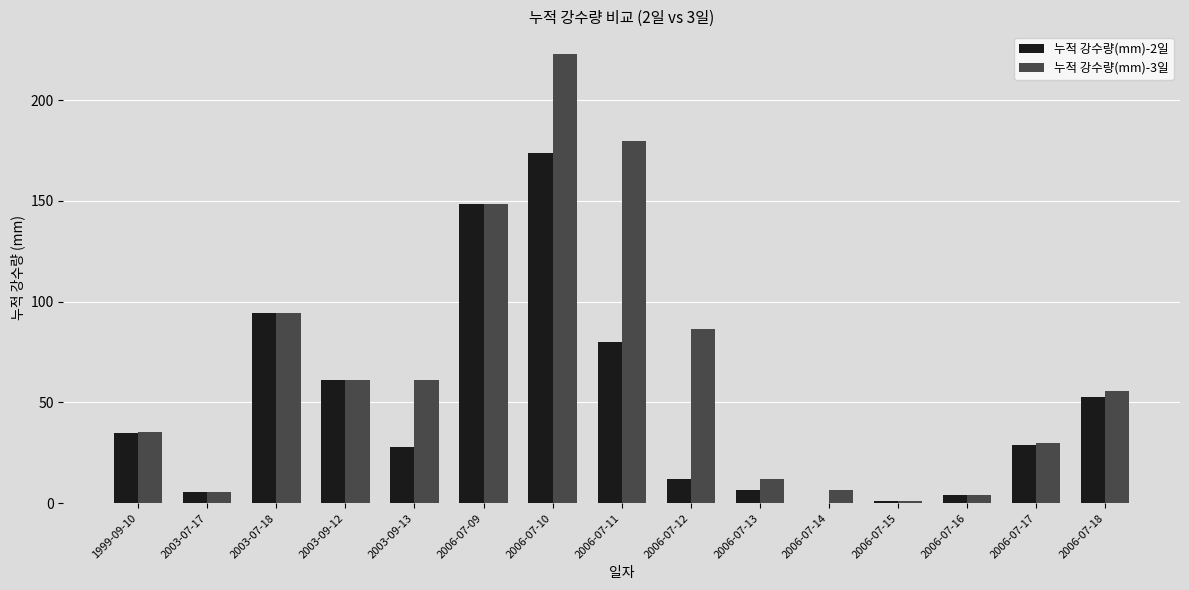

At which label does 누적 강수량(mm)-3일 first exceed 55?

2003-07-18